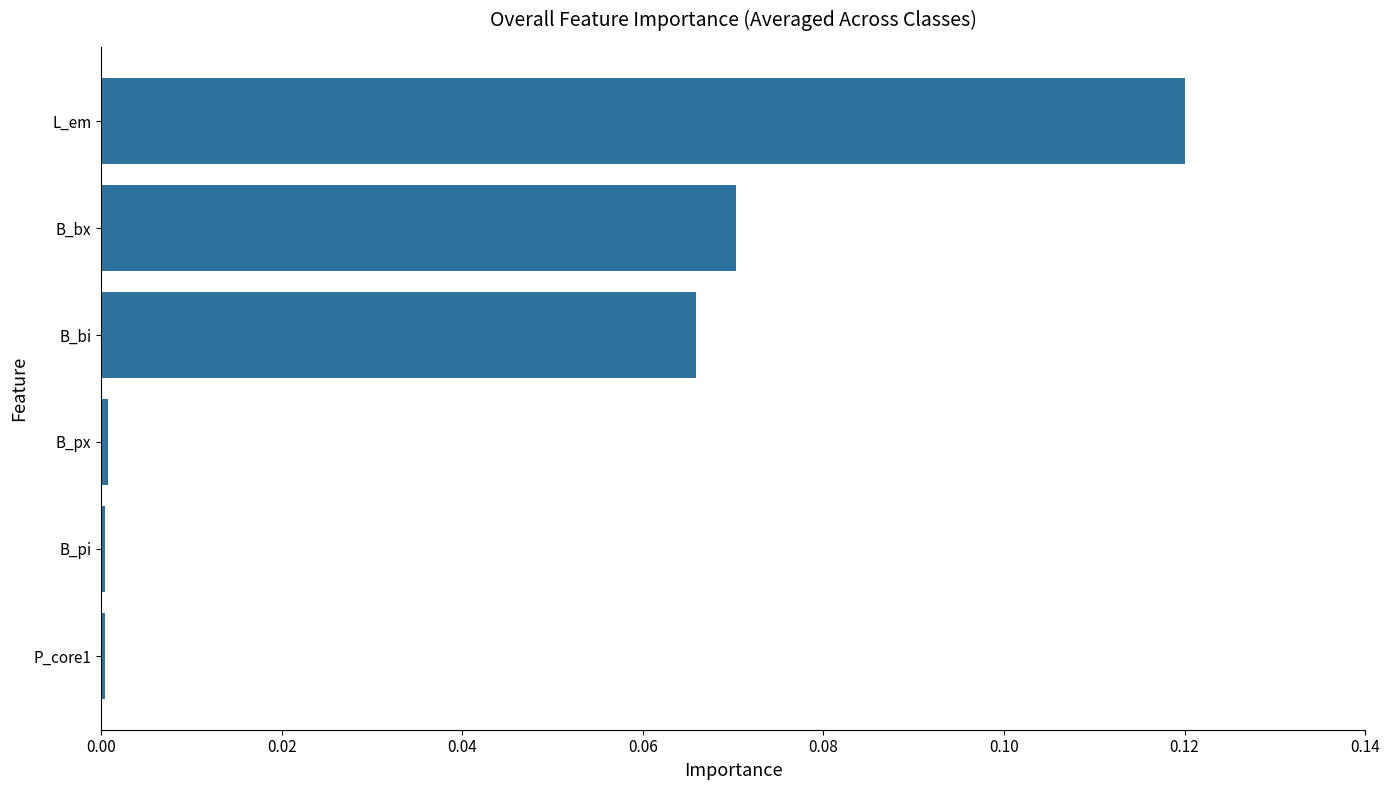

What is the sum of all values?

0.3